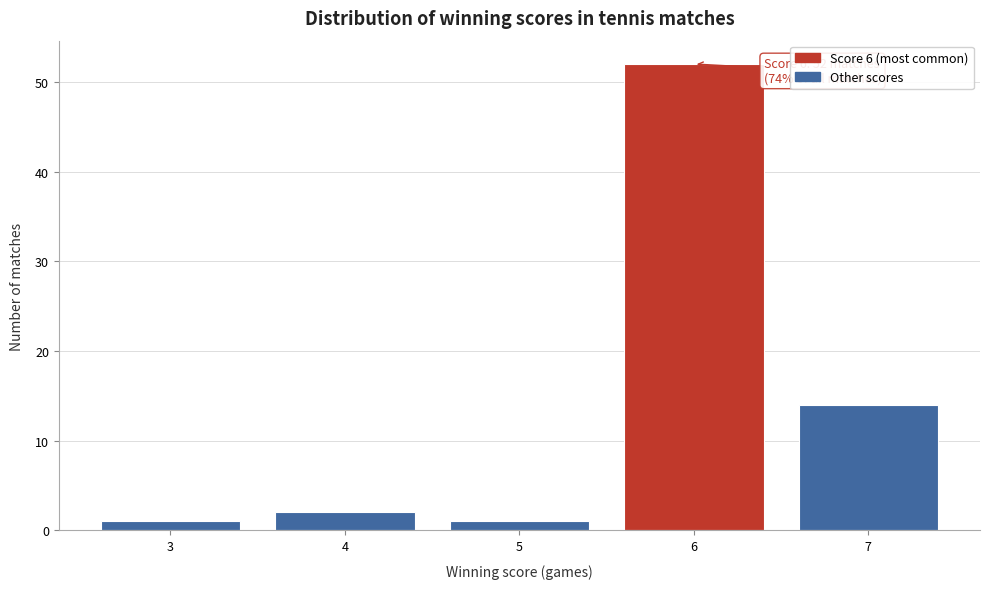

Reading left to right, what are all the values shown in this chart?

3=1	4=2	5=1	6=52	7=14